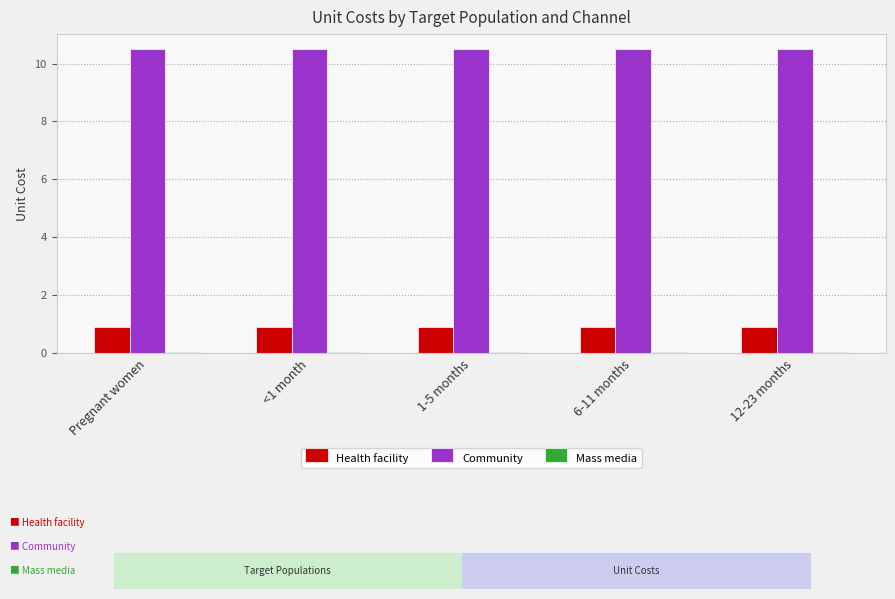

Is the value of Community at 1-5 months greater than the value of Health facility at 6-11 months?

Yes